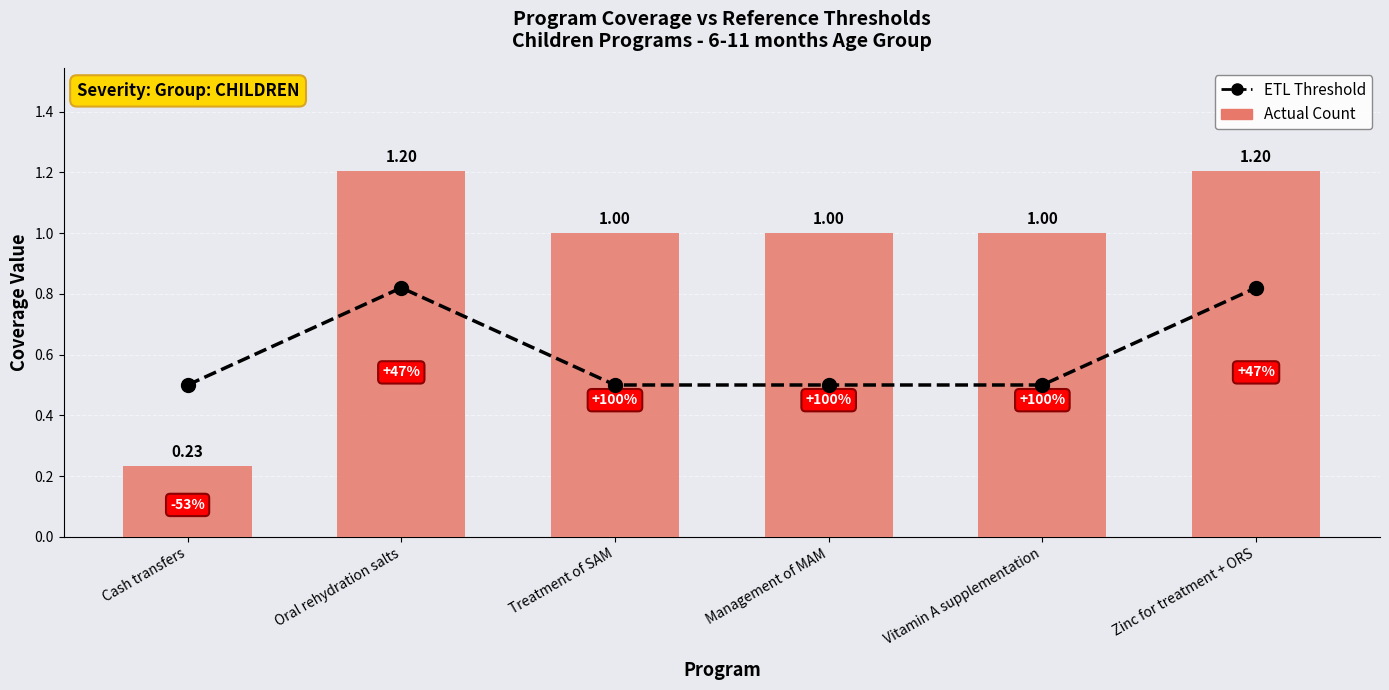

Reading left to right, what are all the values shown in this chart?

ETL Threshold: Cash transfers=0.5	Oral rehydration salts=0.8	Treatment of SAM=0.5	Management of MAM=0.5	Vitamin A supplementation=0.5	Zinc for treatment + ORS=0.8
Actual Count: Cash transfers=0.2	Oral rehydration salts=1.2	Treatment of SAM=1.0	Management of MAM=1.0	Vitamin A supplementation=1.0	Zinc for treatment + ORS=1.2